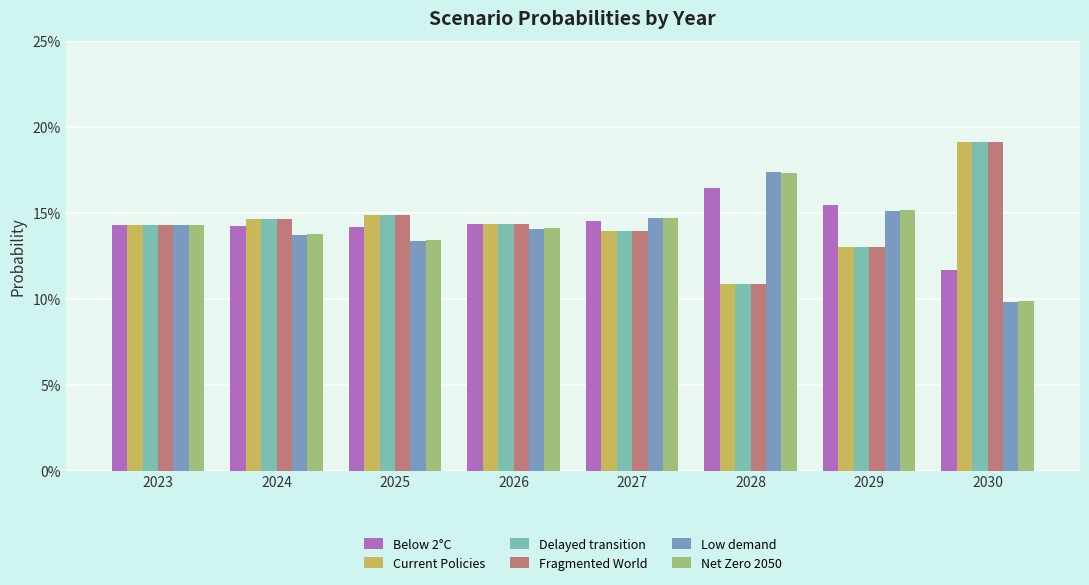

What is the value of the Fragmented World bar at the 5th from the left?

13.9